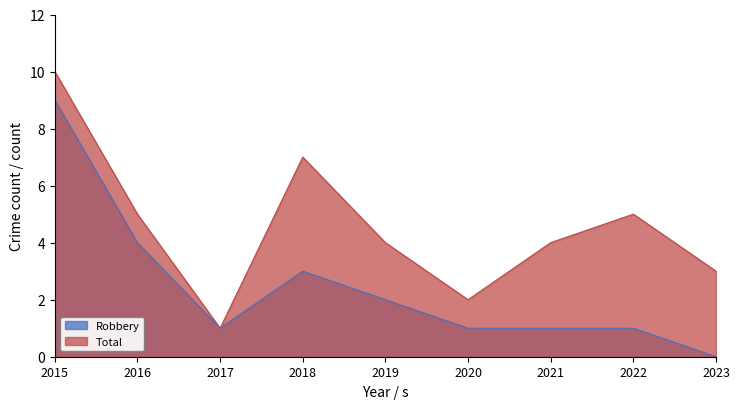

True or false: Total has more than 2 points higher than both neighbors.

False